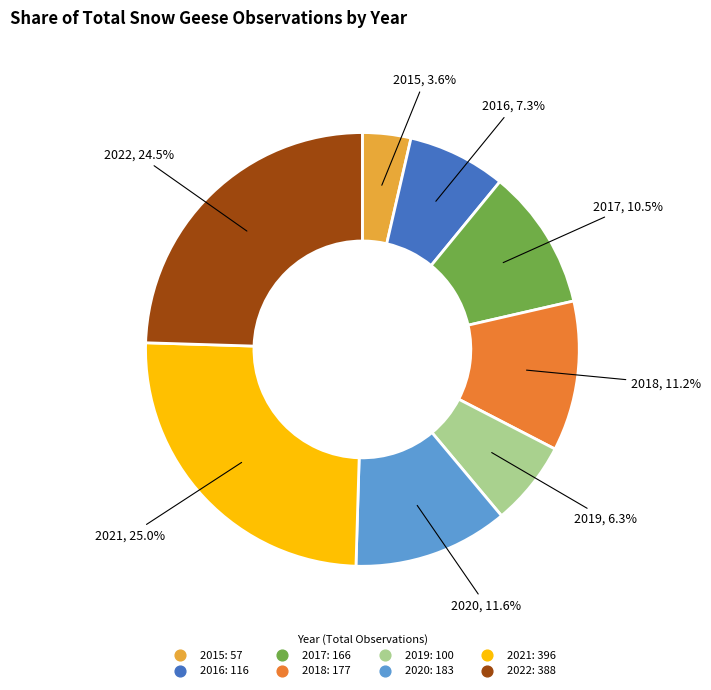

Is it true that 2019 is 1% of the pie?

False